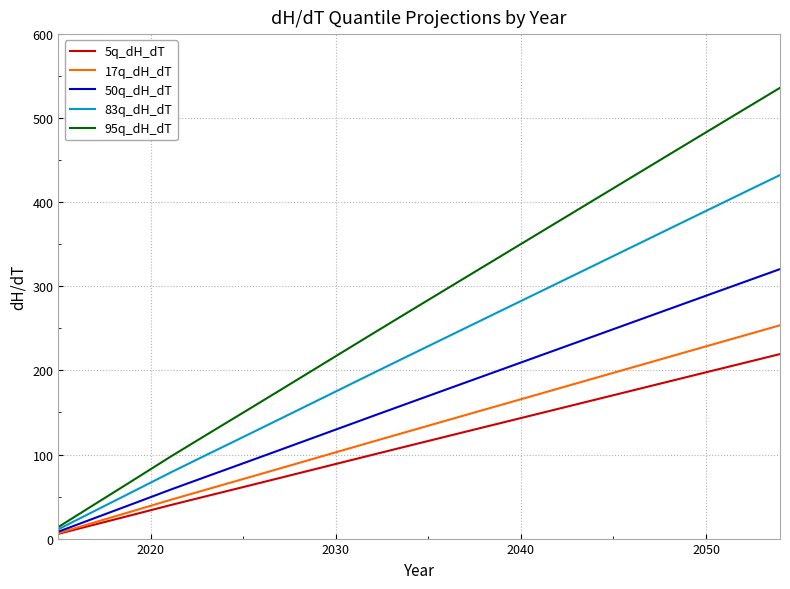

What is the greatest value displayed?

536.1